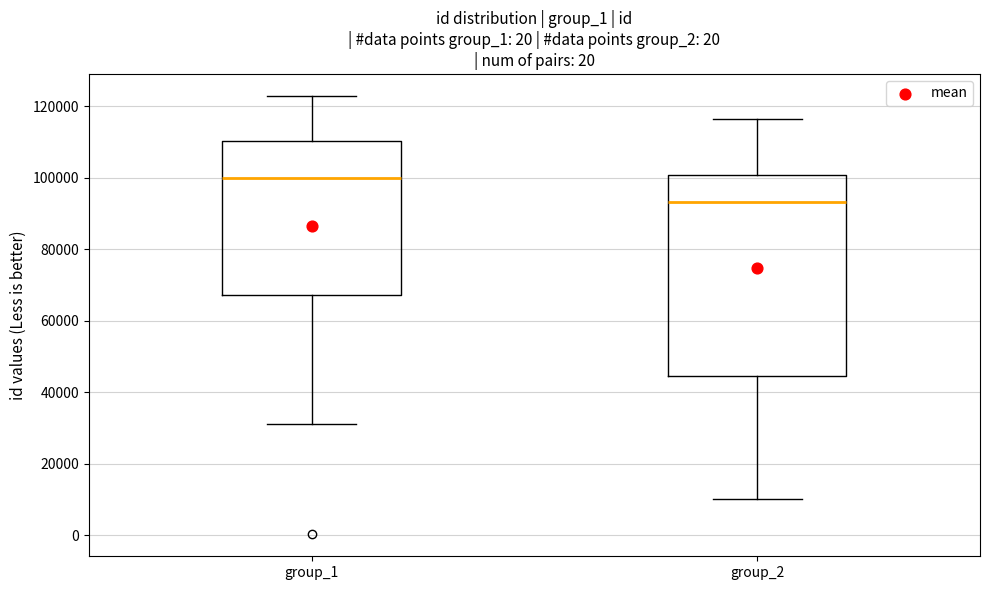

Reading left to right, read every box against the y-axis: the position of its median line, the range the box covers, and the ends of its whiskers. The values are not printed on the chart, so give them approximately, as read against the axis.

group_1: median 100000, box 68000 to 110000, whiskers 32000 to 122000
group_2: median 94000, box 44000 to 100000, whiskers 10000 to 116000